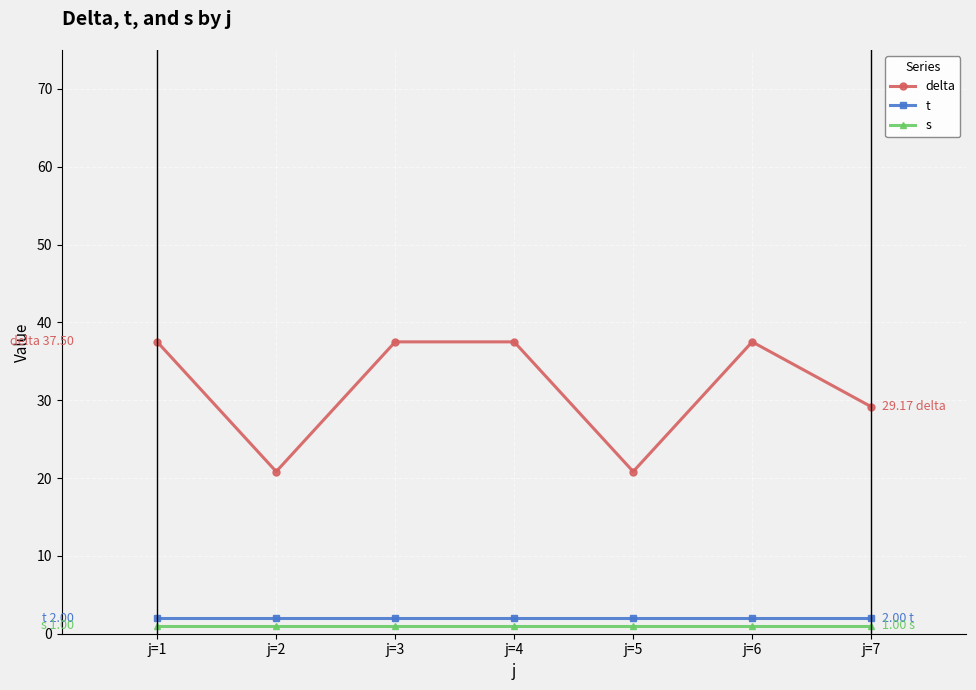

What is the value of the t point at the 3rd from the left?

2.0